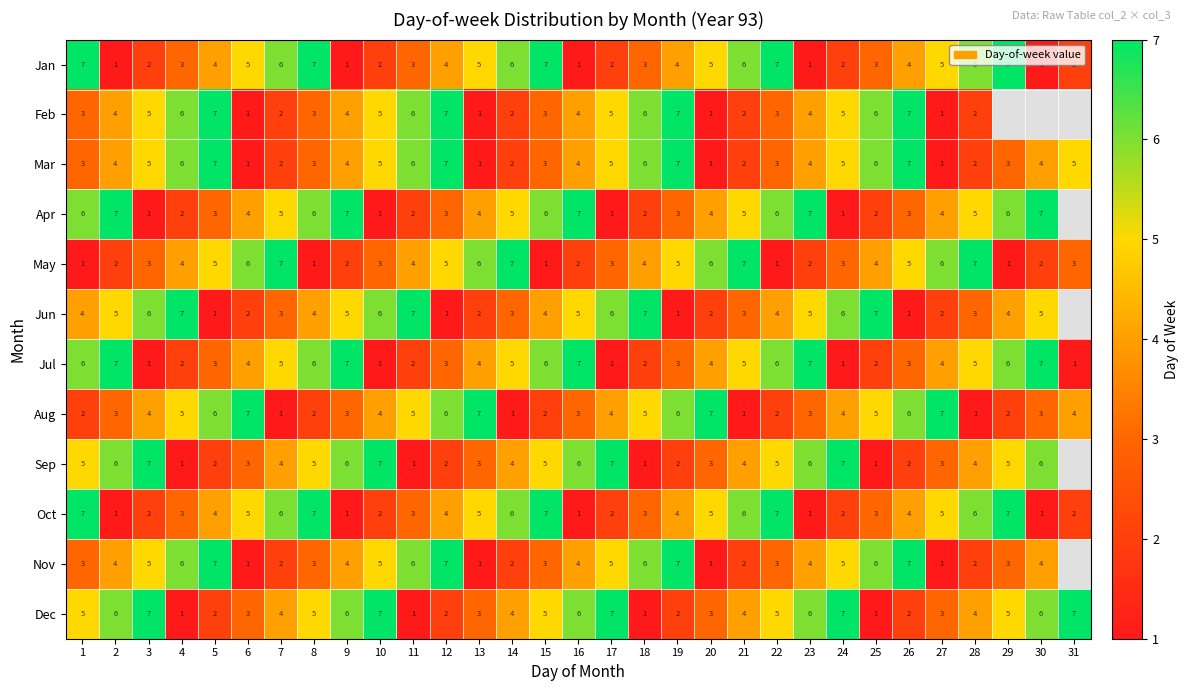

What is the total value across all series at 3?

48